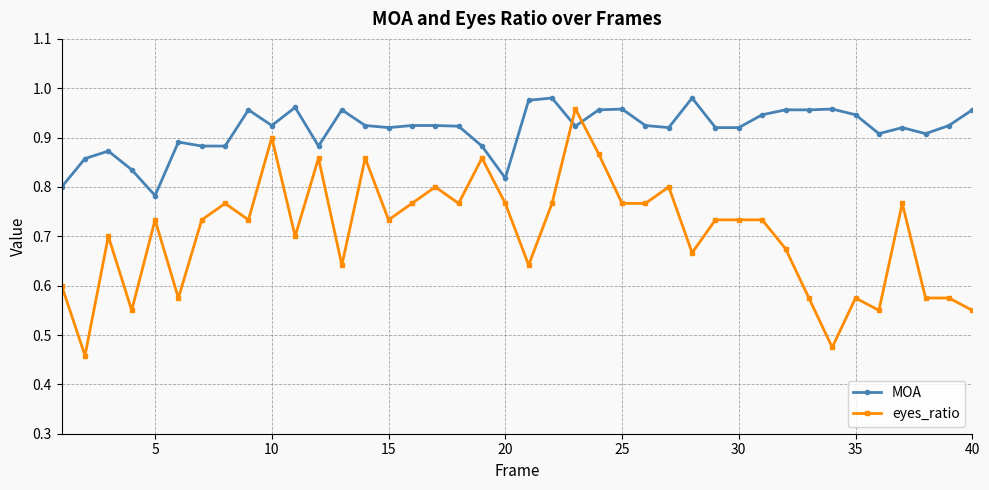

How many intersections are there between MOA and eyes_ratio?

2